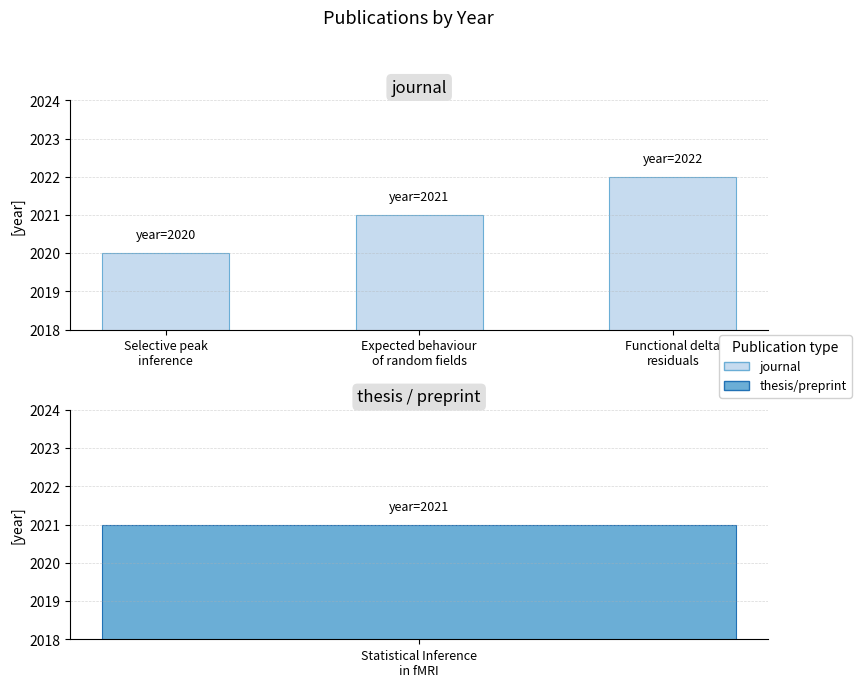

At which category does the chart reach its minimum across all series?

Selective peak
inference